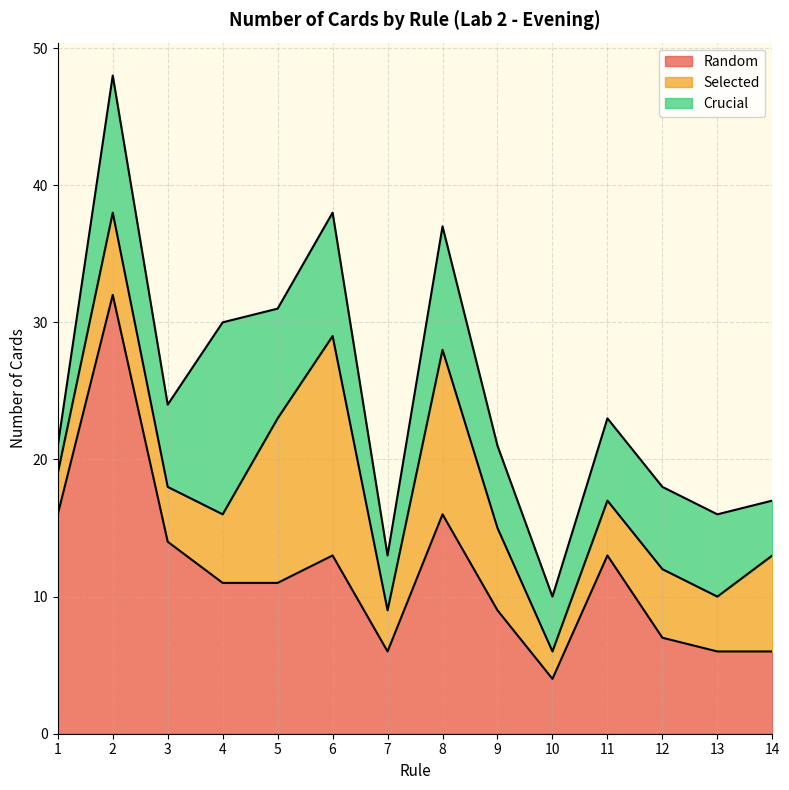

How many data points in Crucial are less than 6?

4